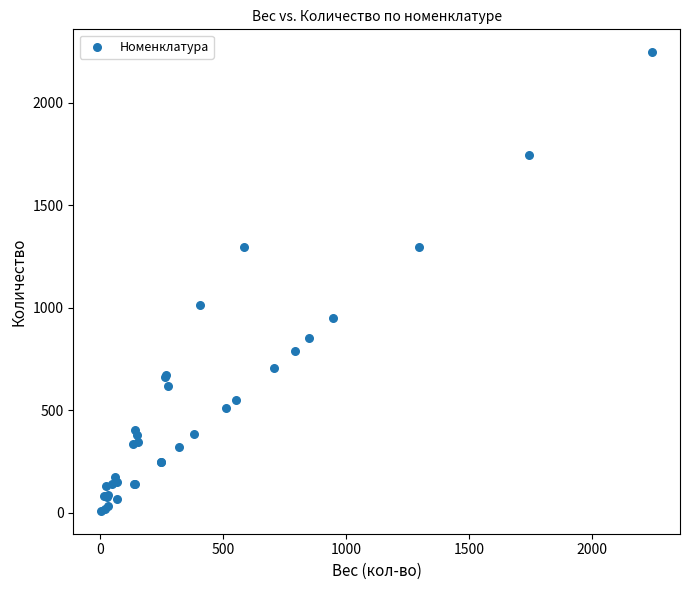

What Y value in the scatter plot is closest to 1127?

1013.0